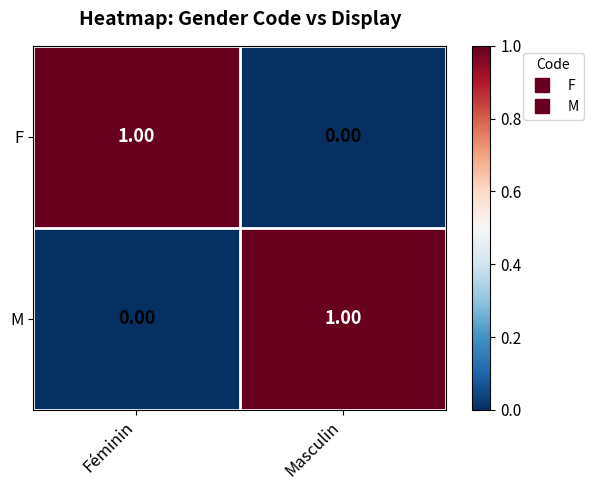

What is the difference between the highest and lowest values at Masculin?

1